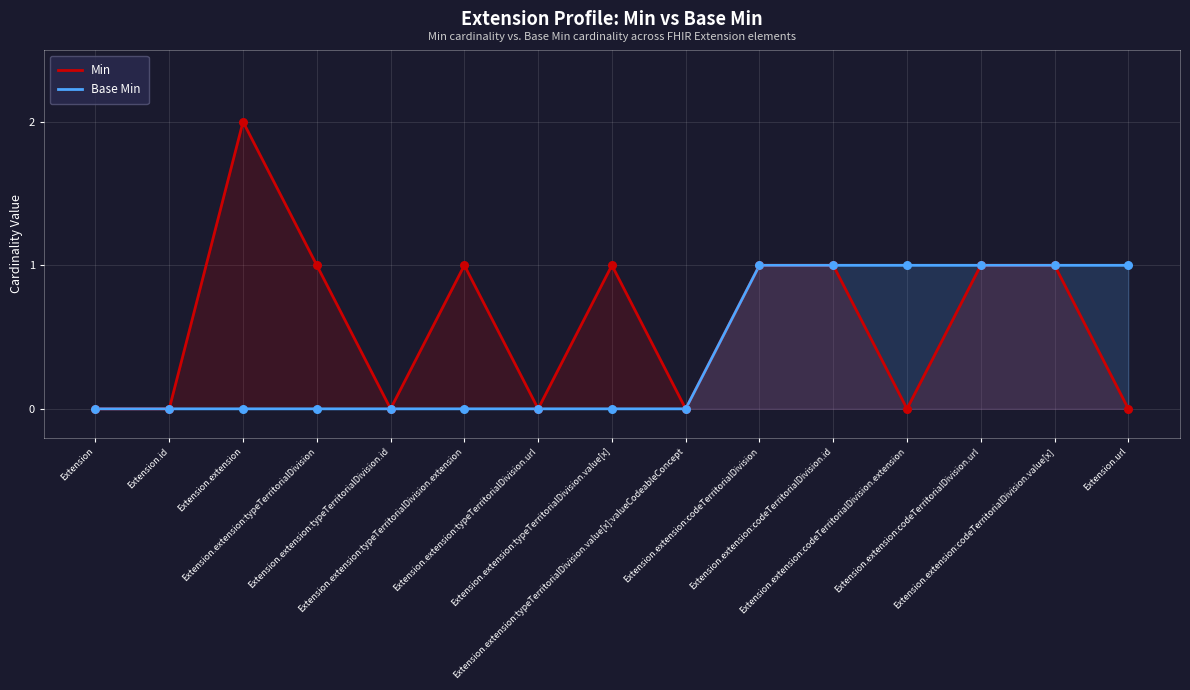

Which series has the largest Y range (max minus min)?

Min